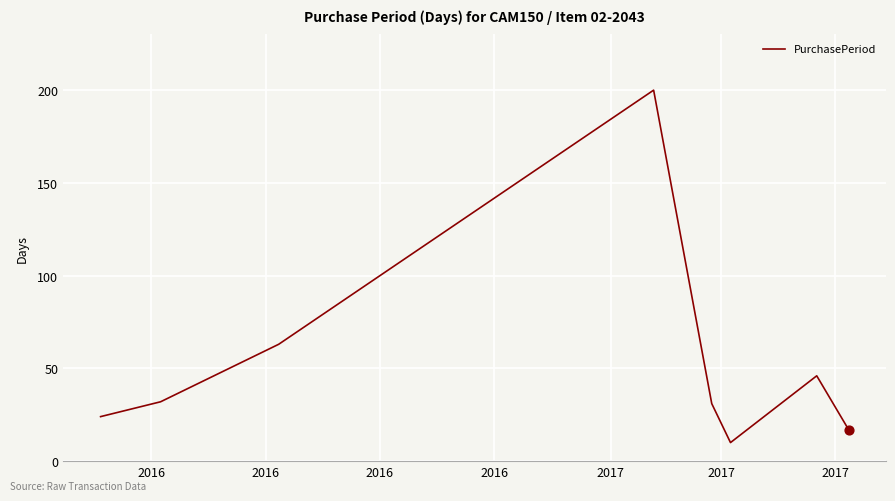

What is the maximum value shown in the chart?

200